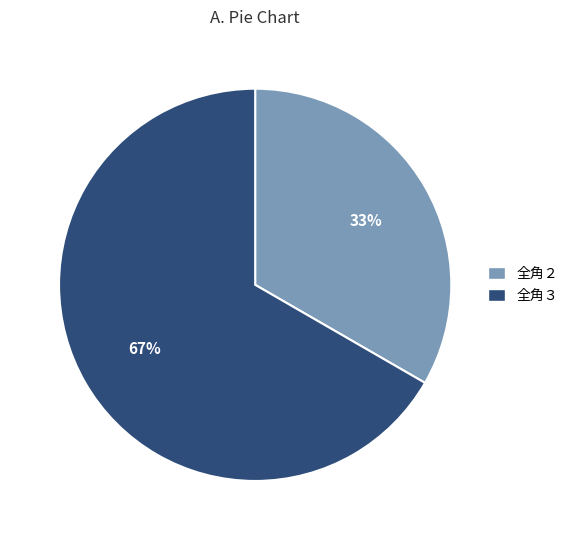

How many slices are in this pie chart?

2